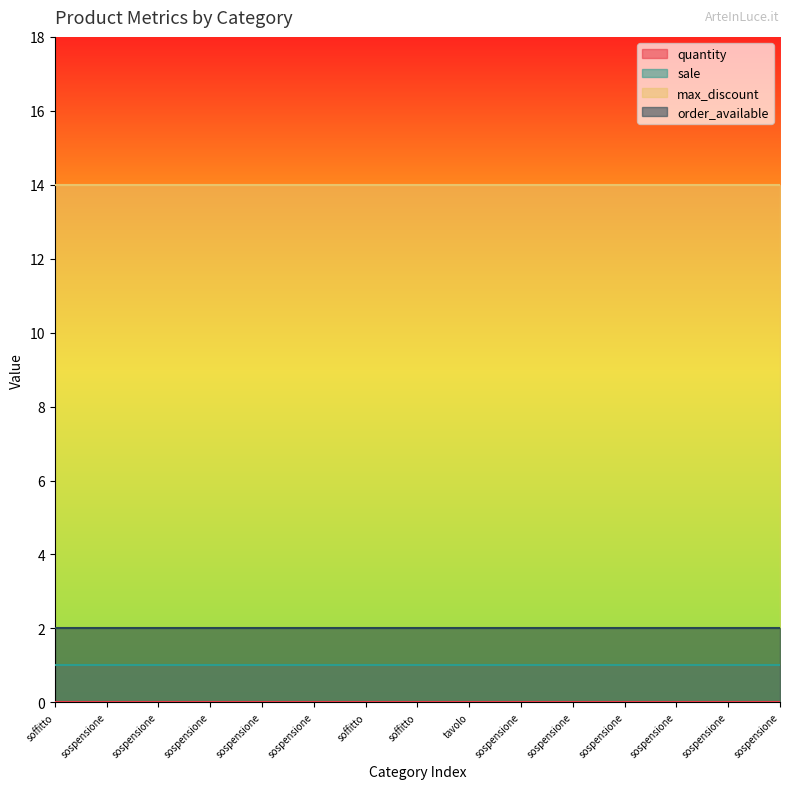

What is the minimum value for sale?

1